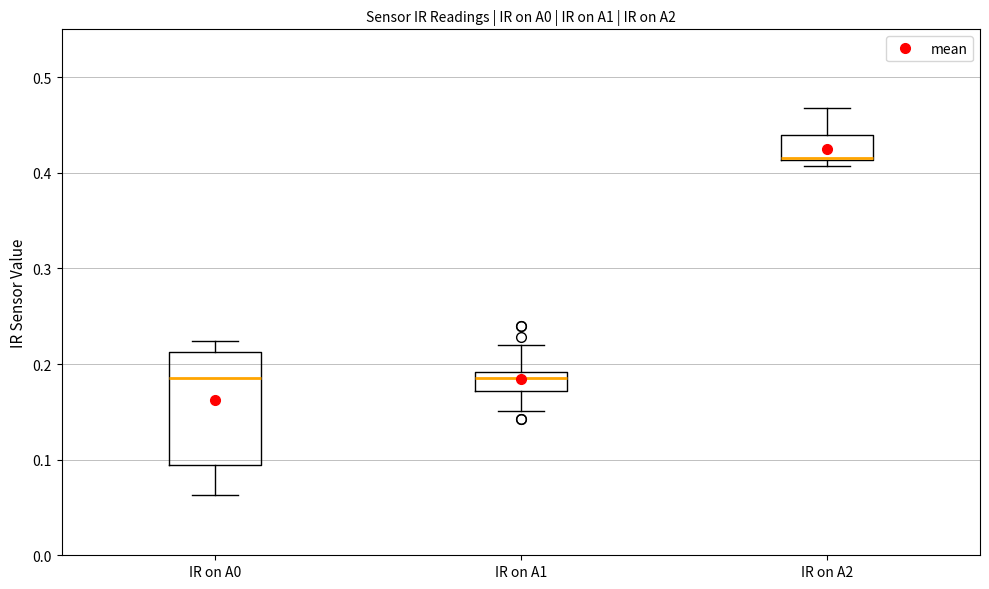

Comparing the boxes themselves (not the whiskers), which one is the tallest?

IR on A0